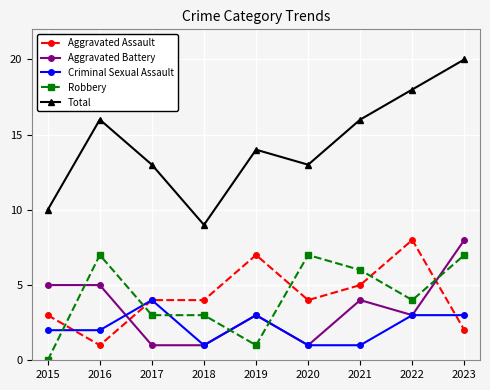

Which series has the largest total across all categories?

Total